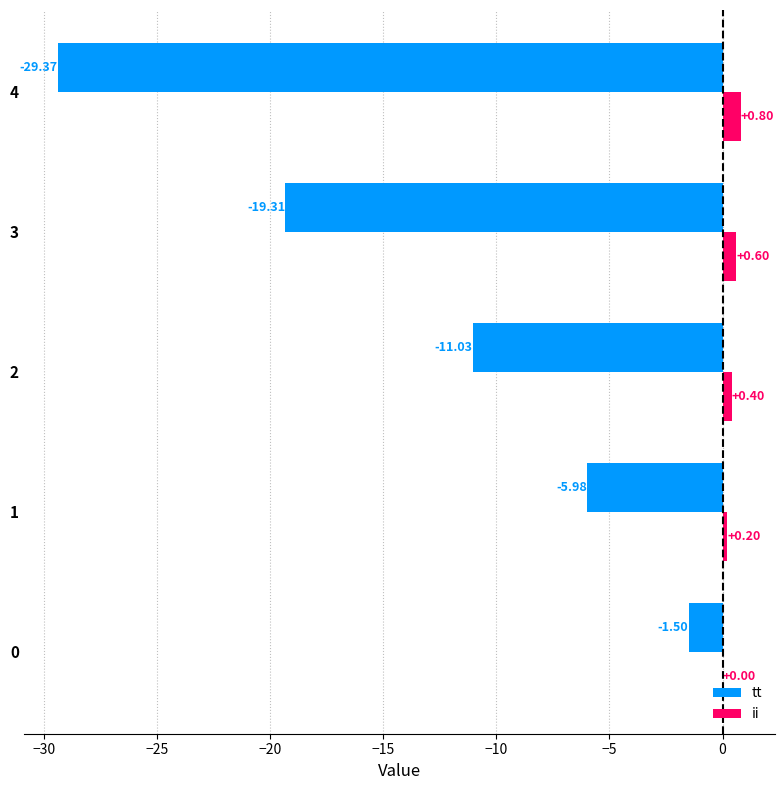

How many positive values does the ii series have?

4